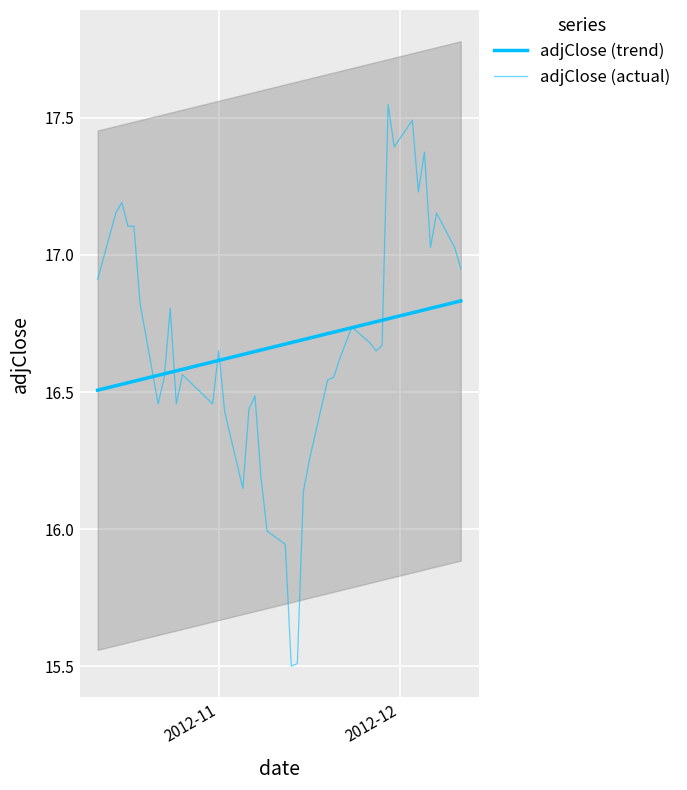

Does the chart display data point markers on the line(s)?

No